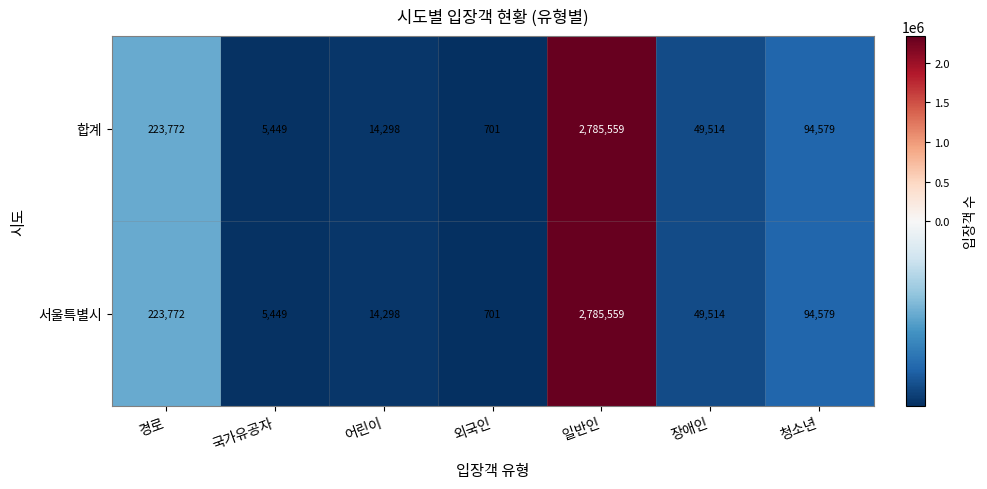

Which category has the lowest value in the 합계 series?

외국인